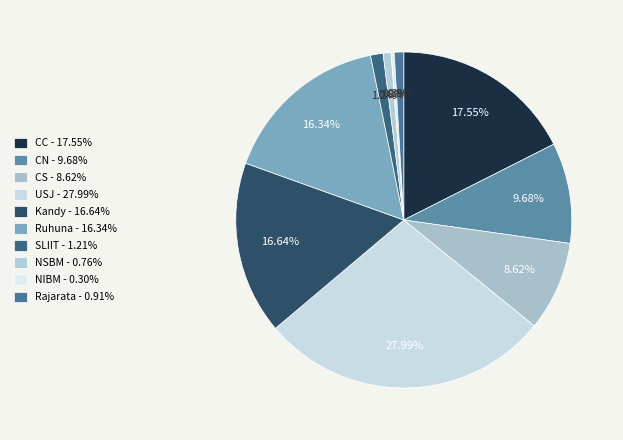

How many segments does this pie chart have?

10